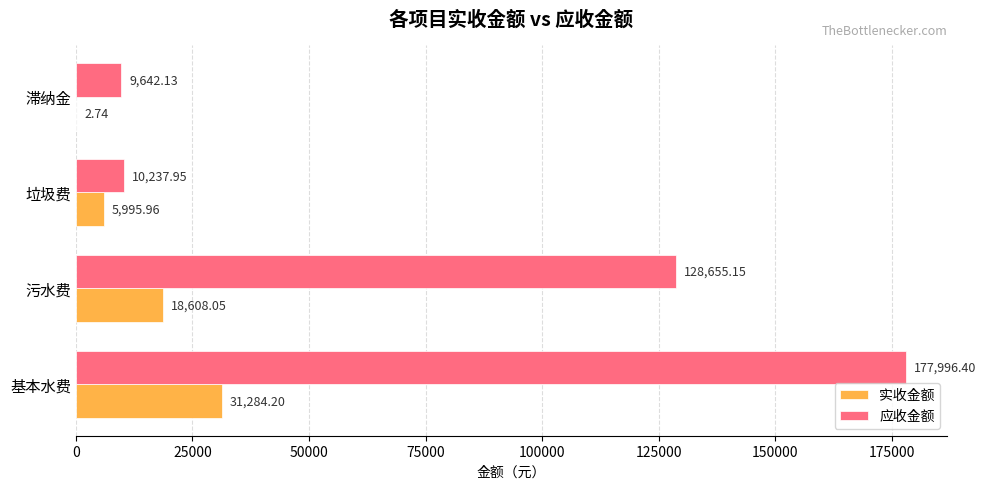

Which label corresponds to the largest value in the chart?

基本水费